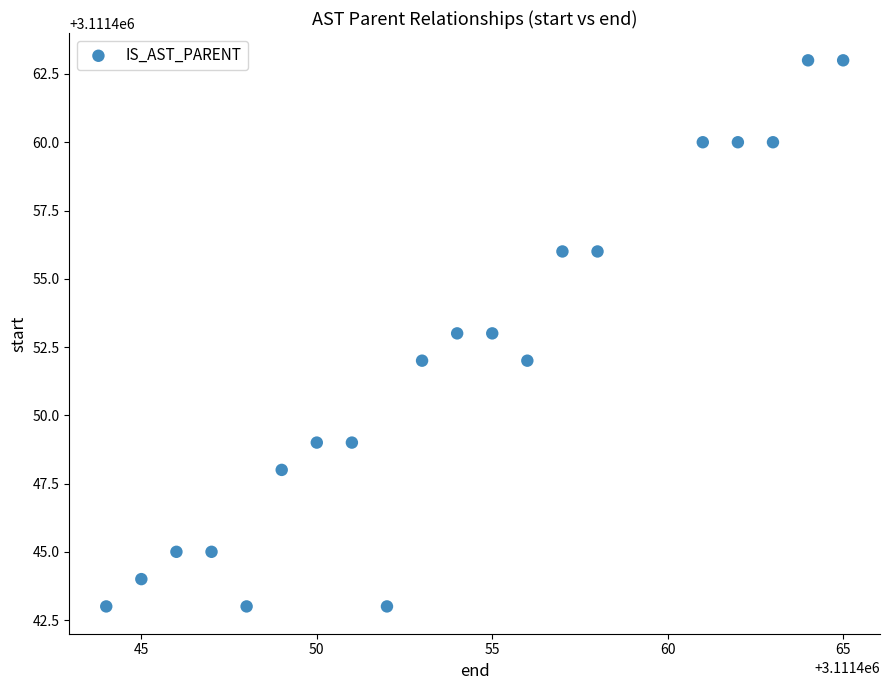

What is the range of Y values (max minus min)?

20